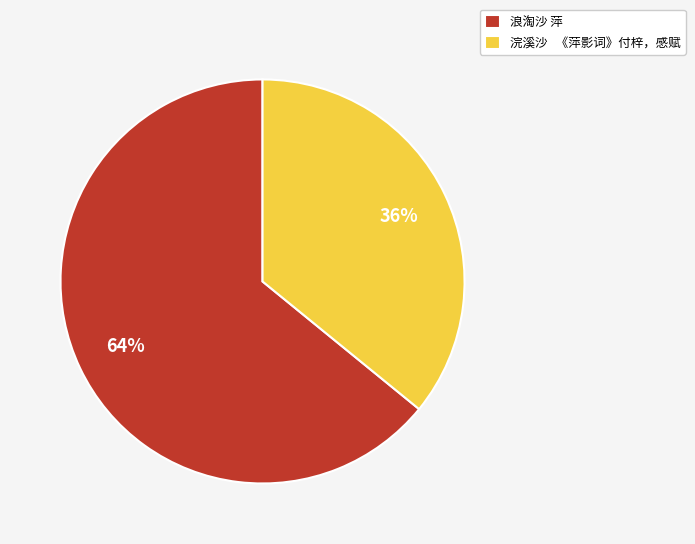

Which has a higher value, 浣溪沙 《萍影词》付梓，感赋 or 浪淘沙 萍?

浪淘沙 萍